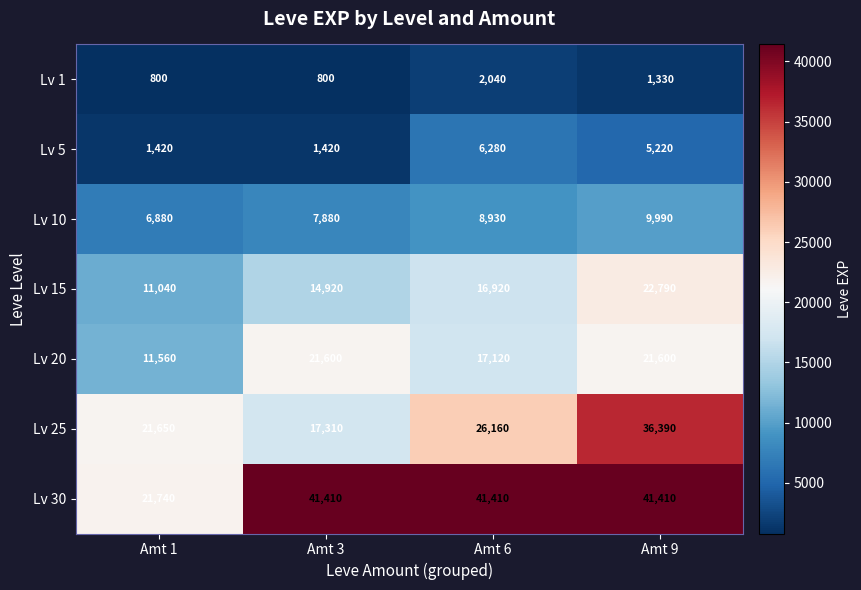

Between Amt 1 and Amt 3, which series saw the biggest shift?

Lv 30